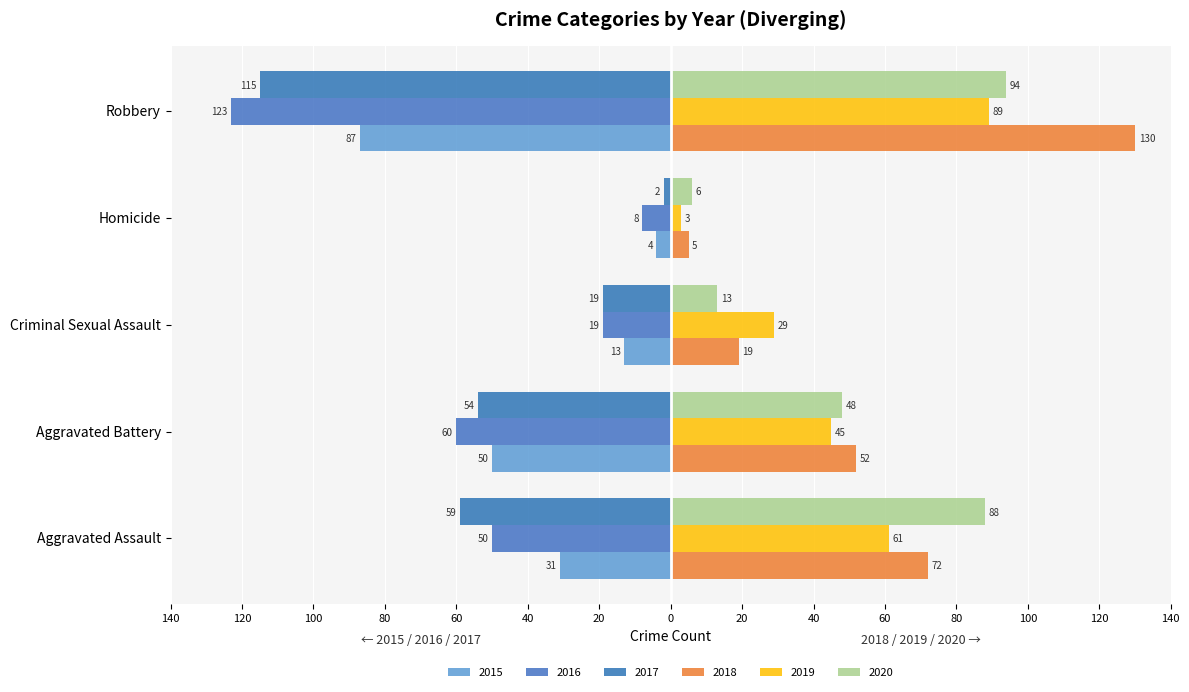

Reading left to right, list all the values displayed in this chart.

2015: Aggravated Assault=-31	Aggravated Battery=-50	Criminal Sexual Assault=-13	Homicide=-4	Robbery=-87
2016: Aggravated Assault=-50	Aggravated Battery=-60	Criminal Sexual Assault=-19	Homicide=-8	Robbery=-123
2017: Aggravated Assault=-59	Aggravated Battery=-54	Criminal Sexual Assault=-19	Homicide=-2	Robbery=-115
2018: Aggravated Assault=72	Aggravated Battery=52	Criminal Sexual Assault=19	Homicide=5	Robbery=130
2019: Aggravated Assault=61	Aggravated Battery=45	Criminal Sexual Assault=29	Homicide=3	Robbery=89
2020: Aggravated Assault=88	Aggravated Battery=48	Criminal Sexual Assault=13	Homicide=6	Robbery=94